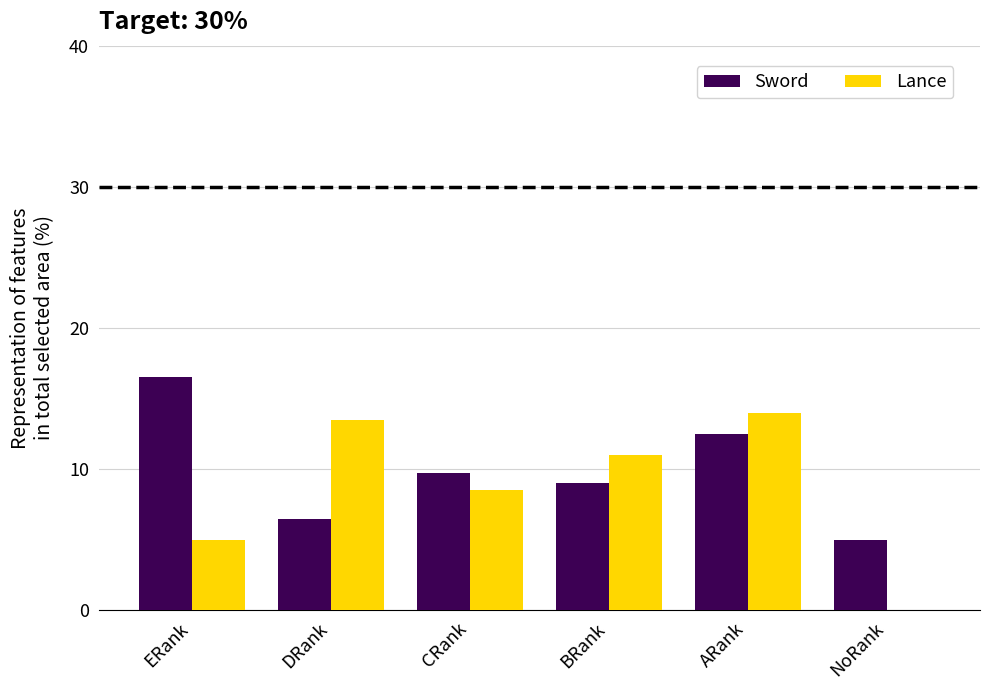

Between ARank and NoRank, which series saw the biggest shift?

Lance